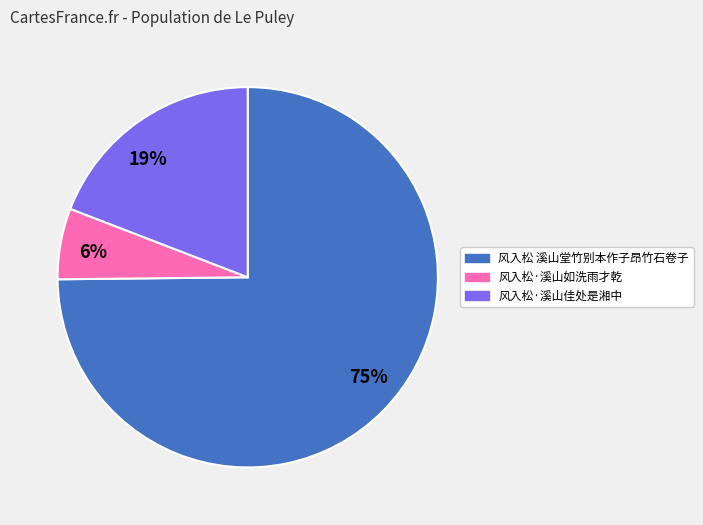

Count the number of slices in the pie.

3